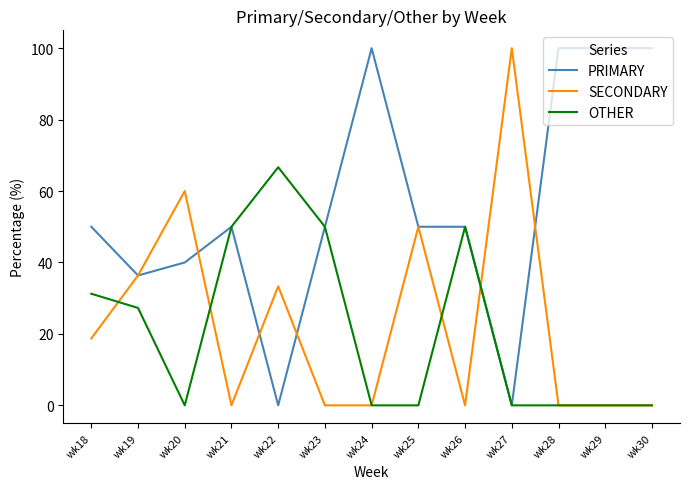

What is the difference between the maximum and minimum values in the SECONDARY series?

100.0